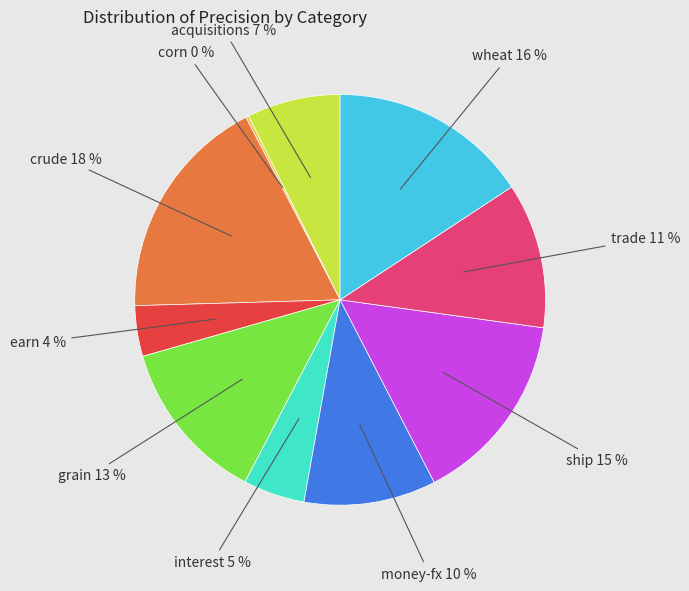

Does any single category account for the majority?

No